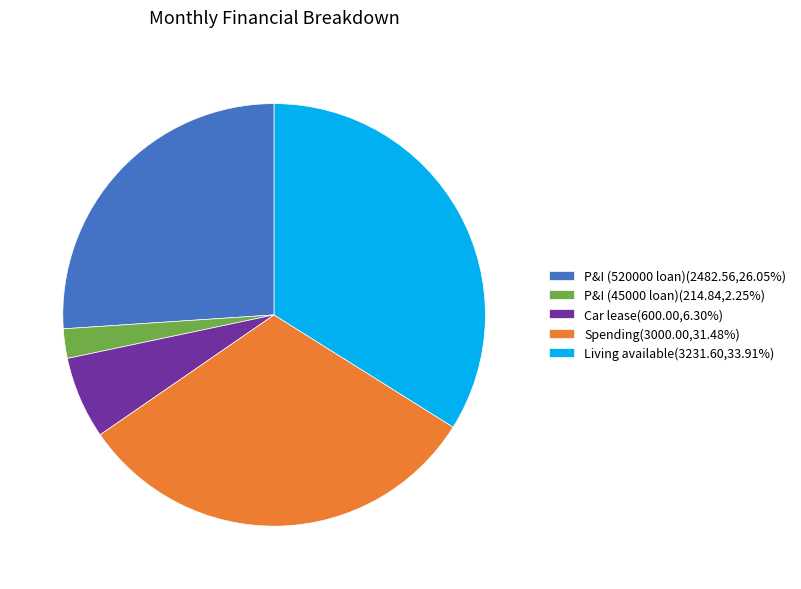

Do Spending(3000.00,31.48%) and Car lease(600.00,6.30%) together represent more than half of the pie?

No